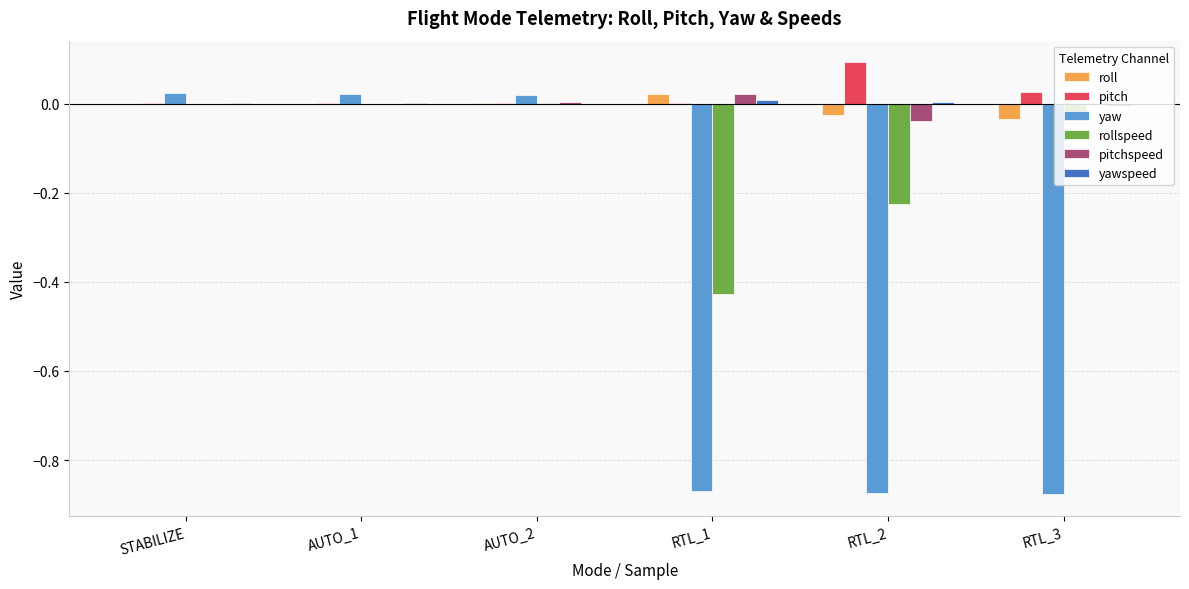

Is it true that roll equals 0.0 at RTL_1?

True